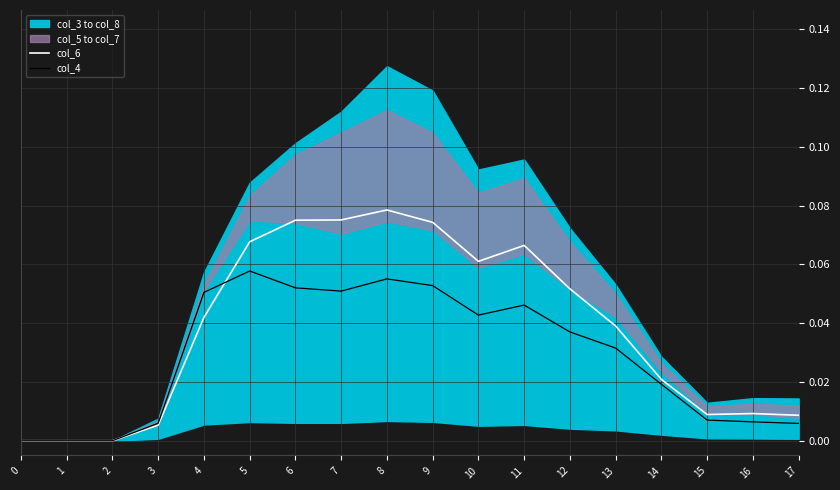

The value of col_6 at 11 is 0.1. True or false?

False